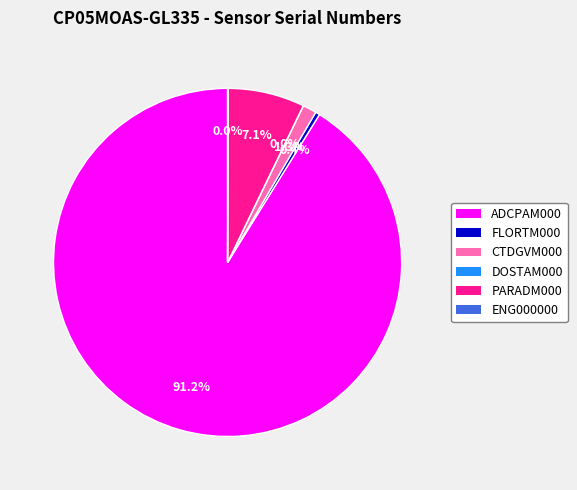

Do FLORTM000 and CTDGVM000 together represent more than half of the pie?

No